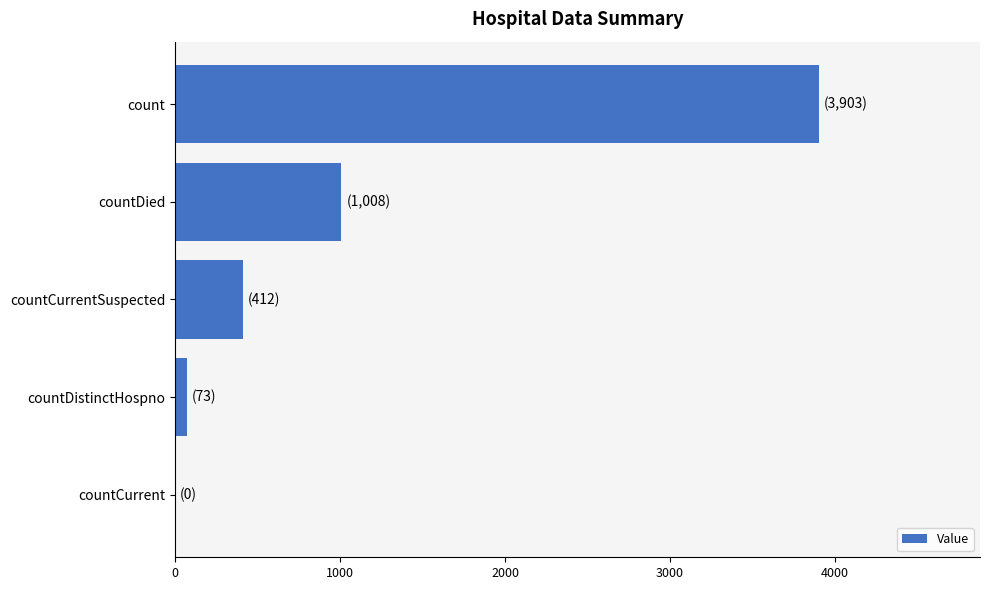

What is the change in value from countCurrentSuspected to countDied?

+596